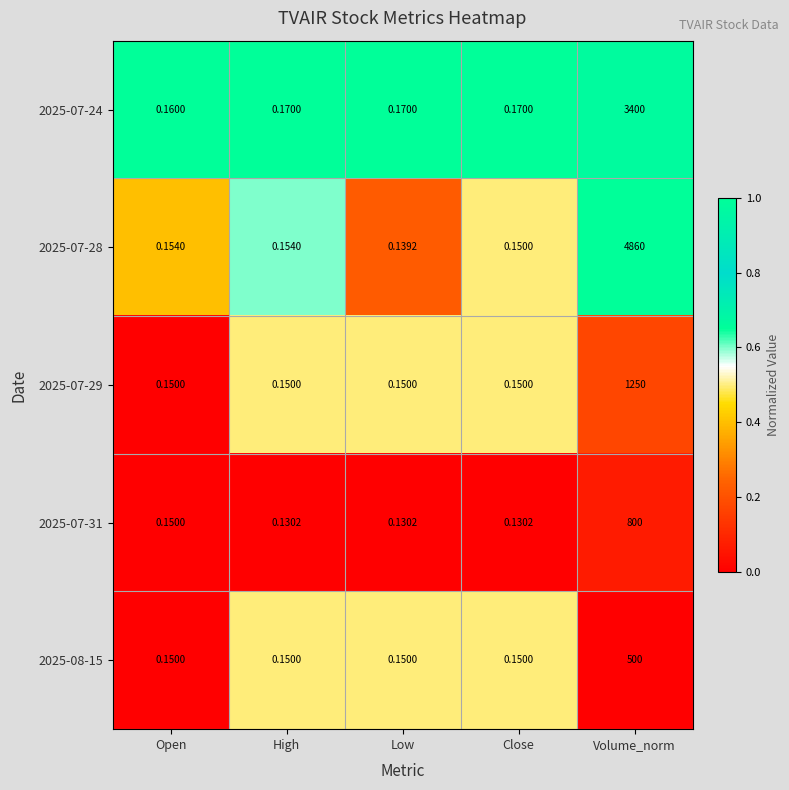

At which category is the sum across all series the highest?

Volume_norm